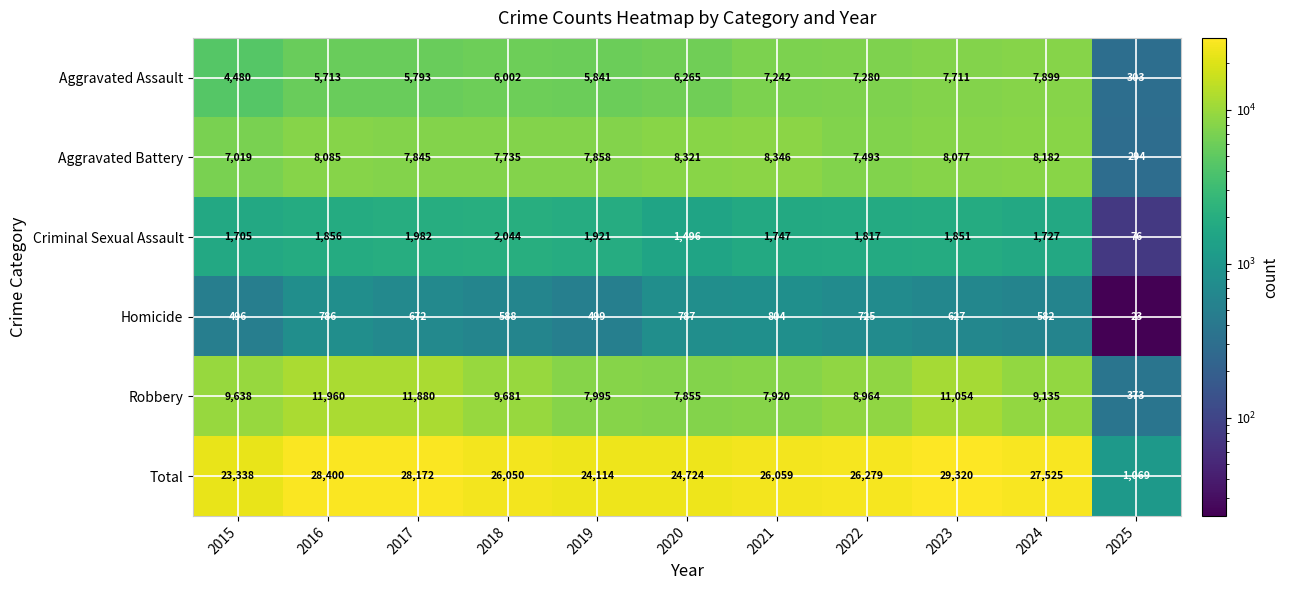

How many data points does each series have?

11